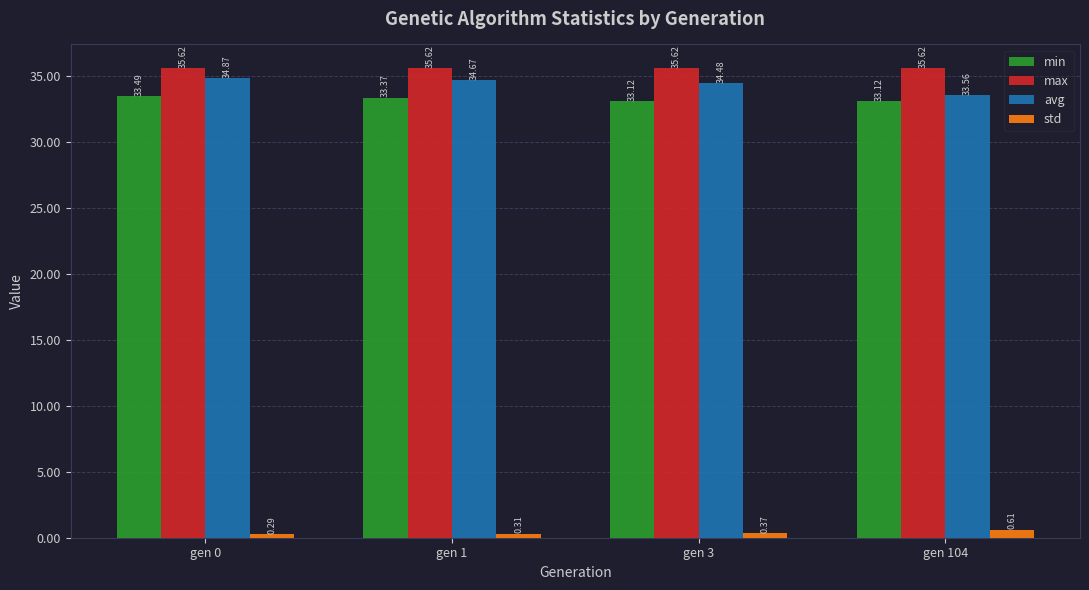

Rank the series by their maximum value, from lowest to highest.

std, min, avg, max